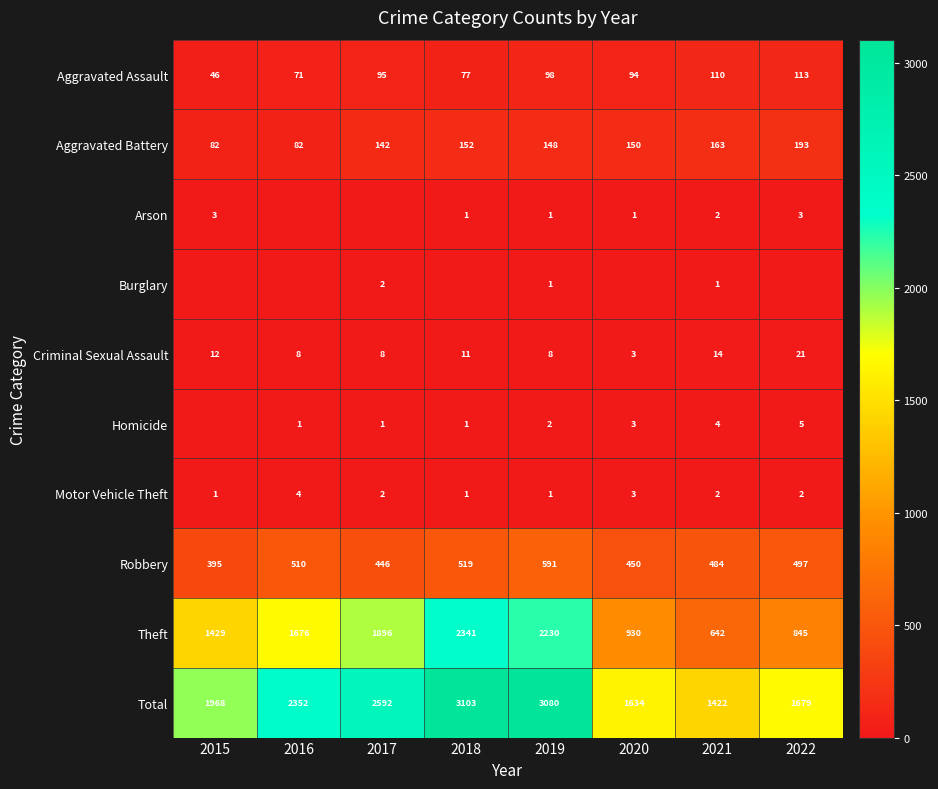

What is the average value of the Motor Vehicle Theft series?

2